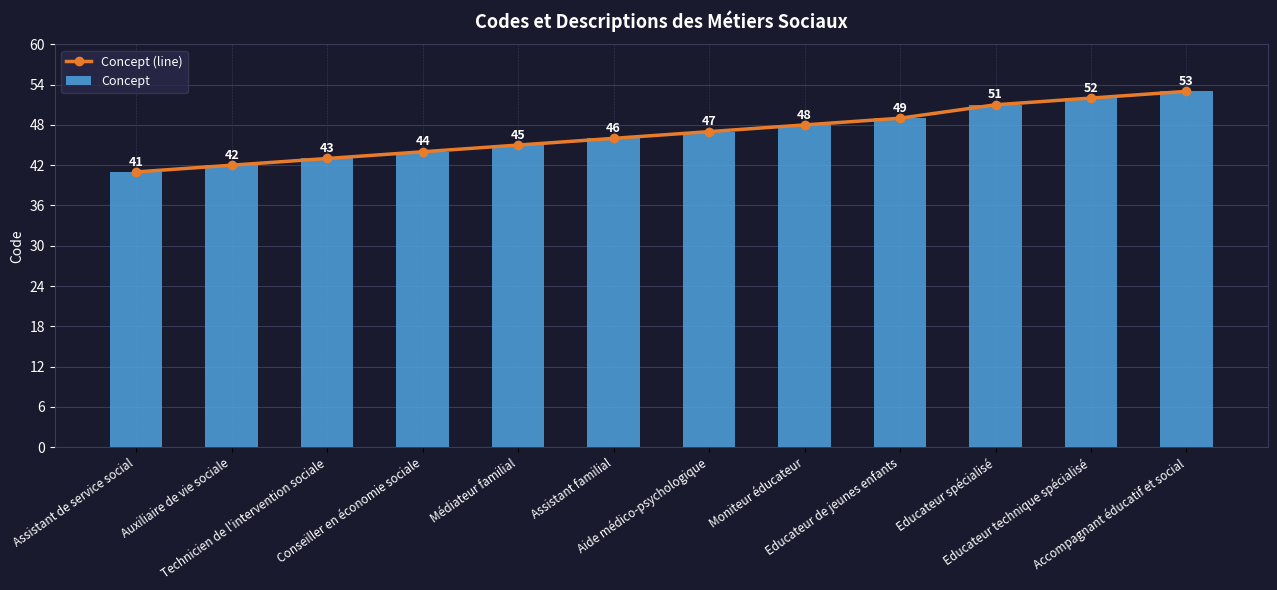

What are all the series names shown in the legend?

Concept (line), Concept